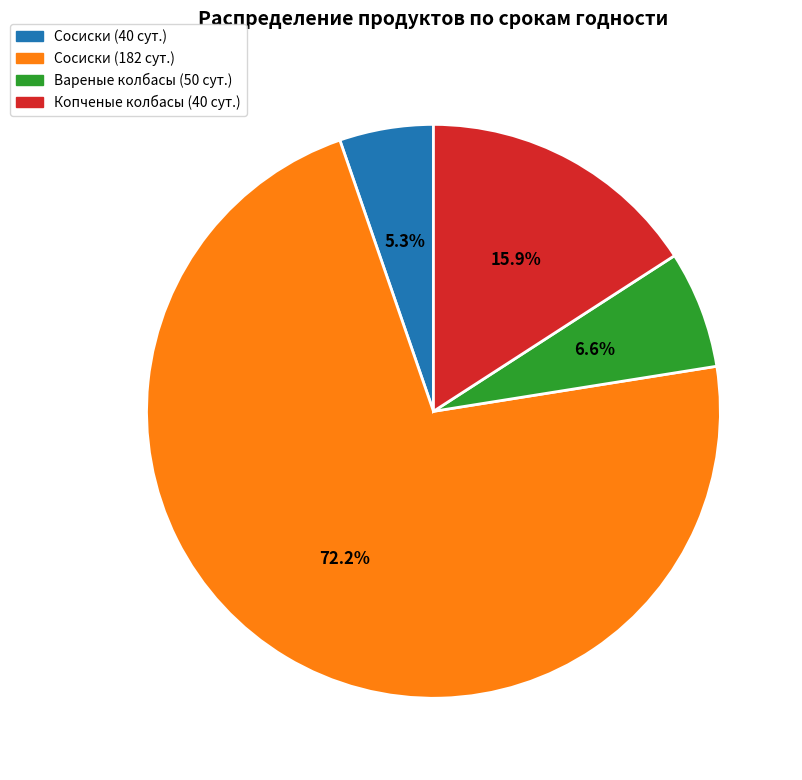

Is there any slice that represents more than half of the pie?

Yes